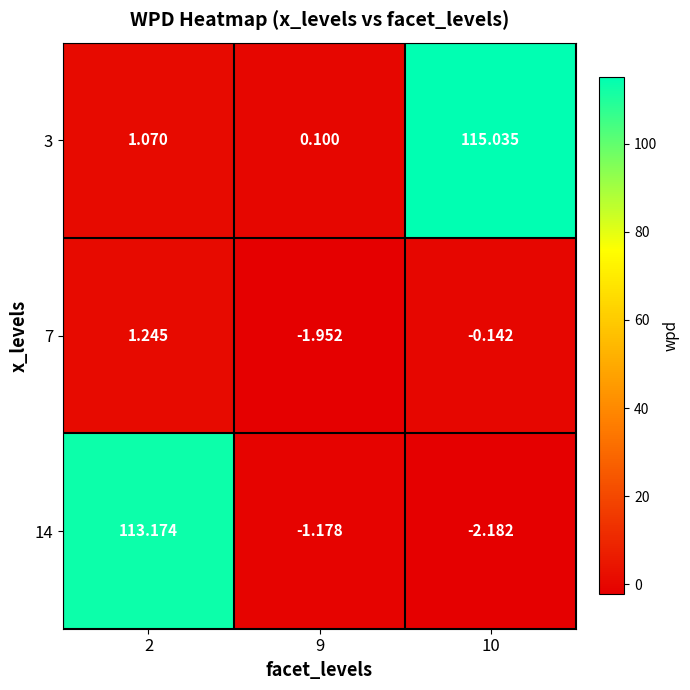

Which series has the largest total across all categories?

3